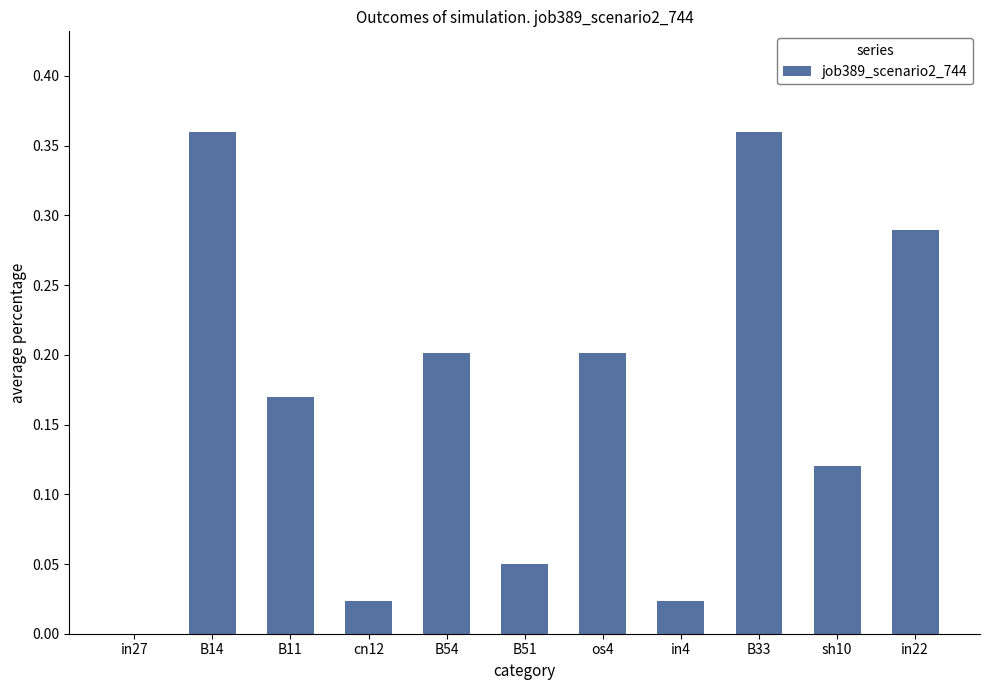

At which label is the value closest to 0?

in27